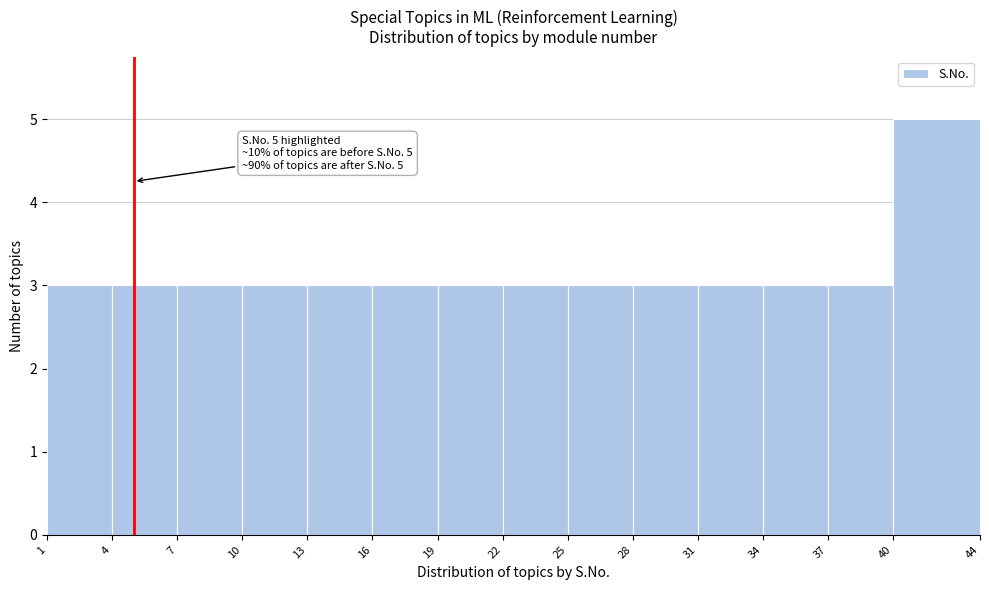

Over which range of the x-axis is the bar tallest?

40 to 44